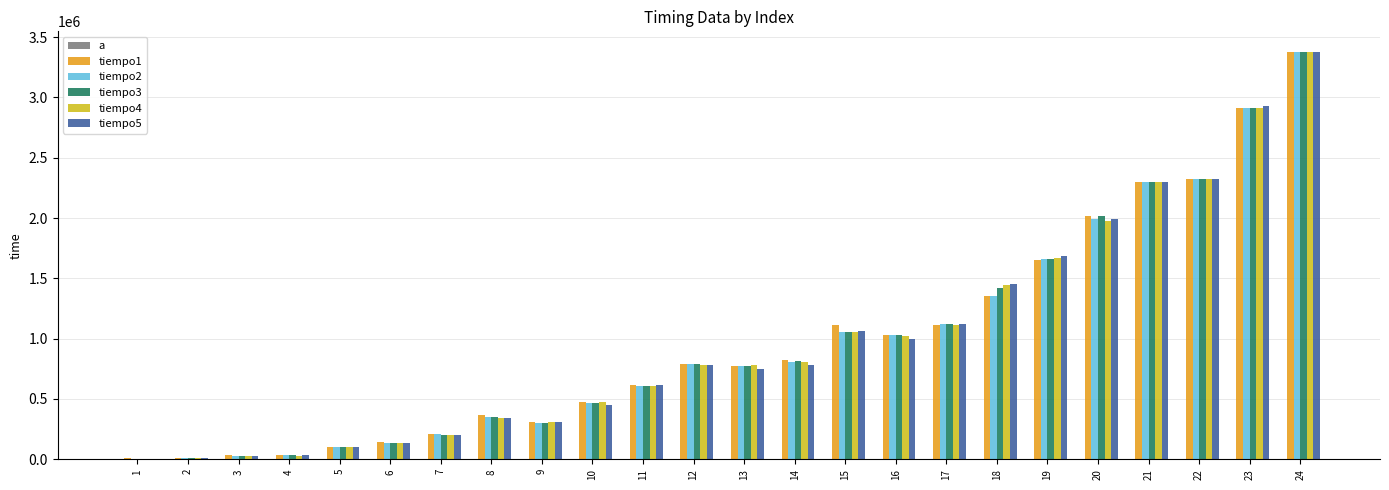

What is the sum of the tiempo5 values at 6 and 5?

232783